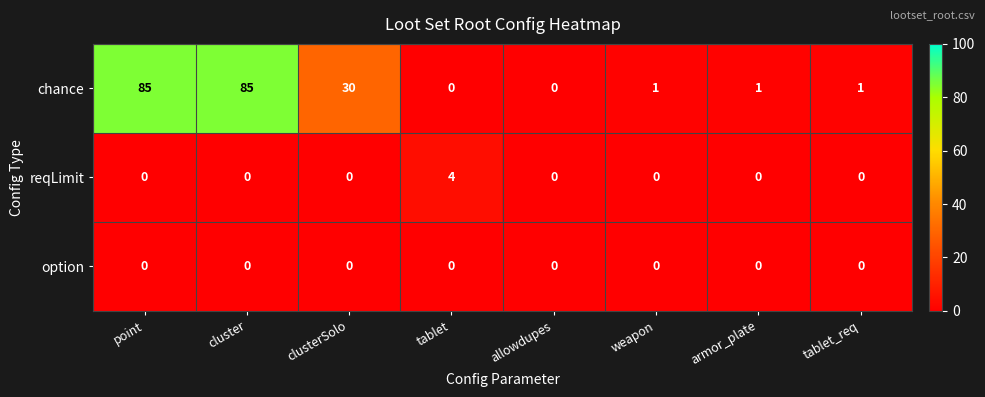

Reading left to right, extract all data points from this chart.

chance: point=85	cluster=85	clusterSolo=30	tablet=0	allowdupes=0	weapon=1	armor_plate=1	tablet_req=1
reqLimit: point=0	cluster=0	clusterSolo=0	tablet=4	allowdupes=0	weapon=0	armor_plate=0	tablet_req=0
option: point=0	cluster=0	clusterSolo=0	tablet=0	allowdupes=0	weapon=0	armor_plate=0	tablet_req=0